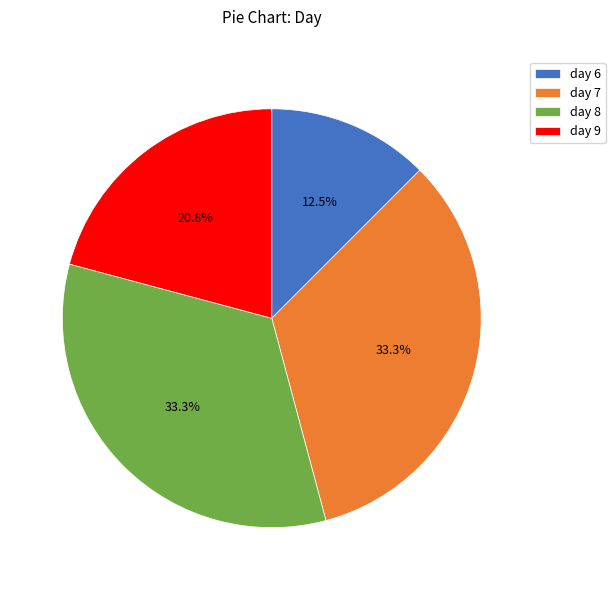

Approximately how many times larger is the value at day 7 compared to day 6?

2.7